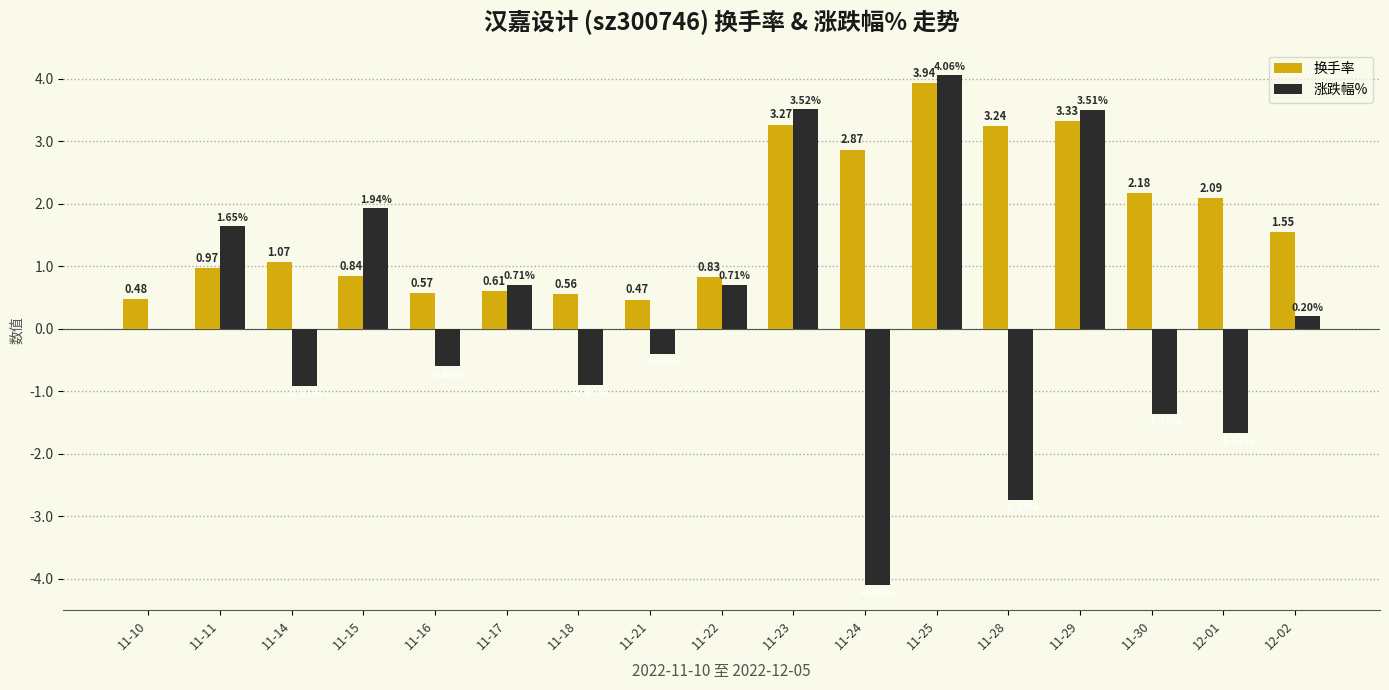

What is the sum of all 涨跌幅% values?

3.6